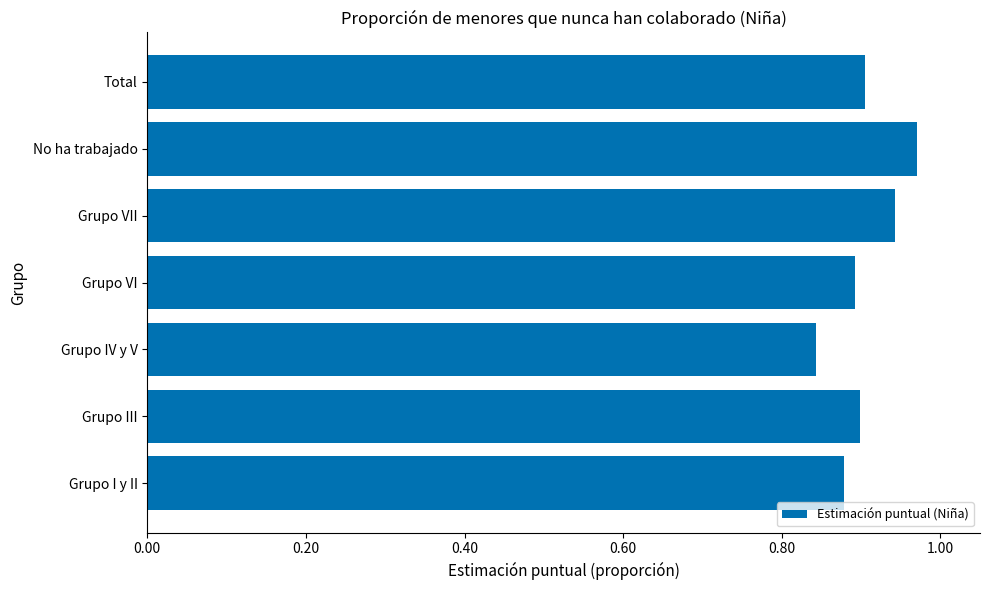

Where is the data nearest to the value 0?

Grupo IV y V